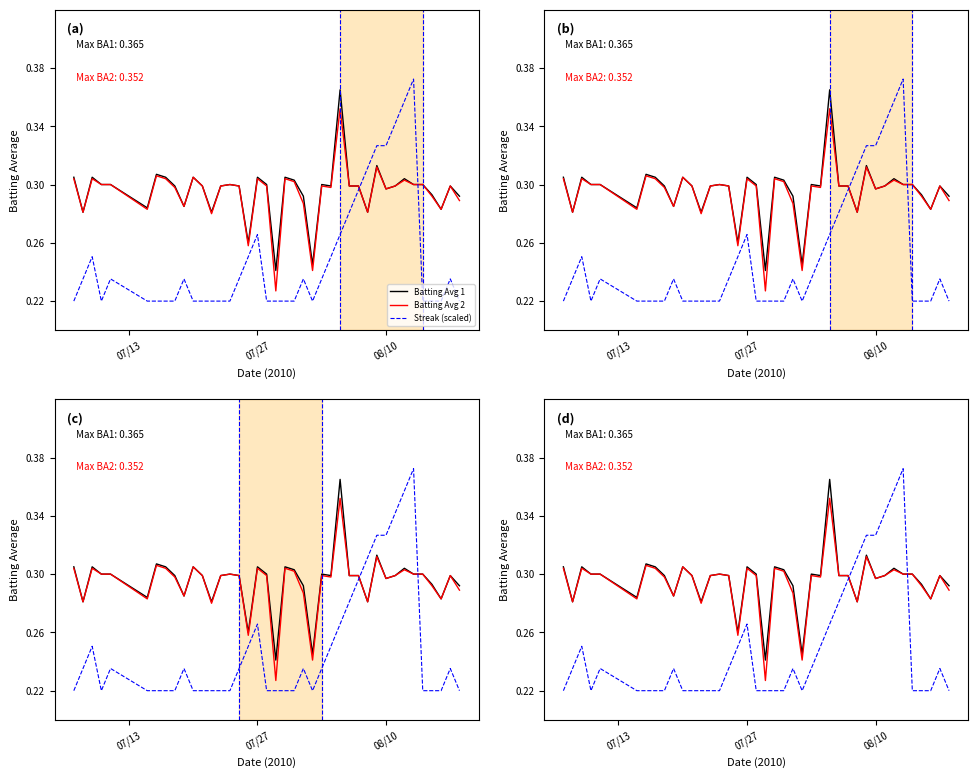

What position from the left is 08/10?

3